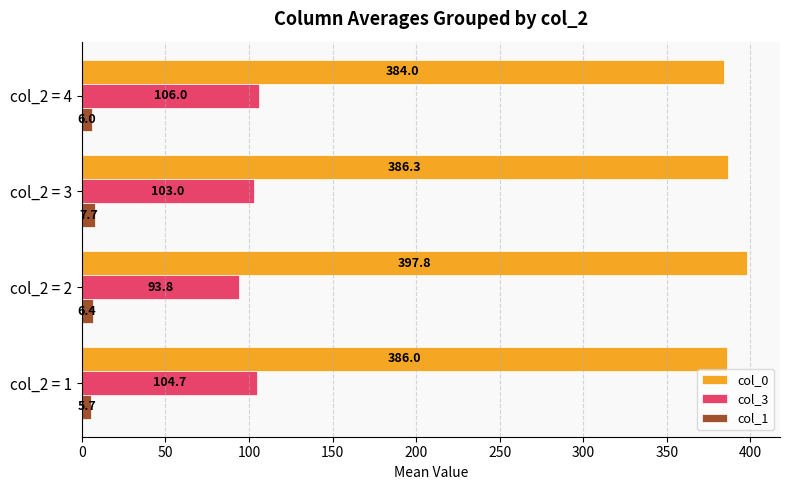

Which category has the highest value across all series?

col_2 = 2